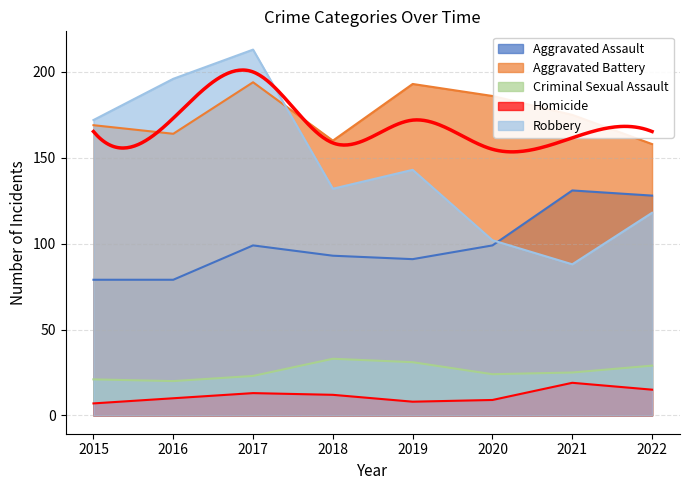

Is it true that Homicide equals 13 at 2017?

True